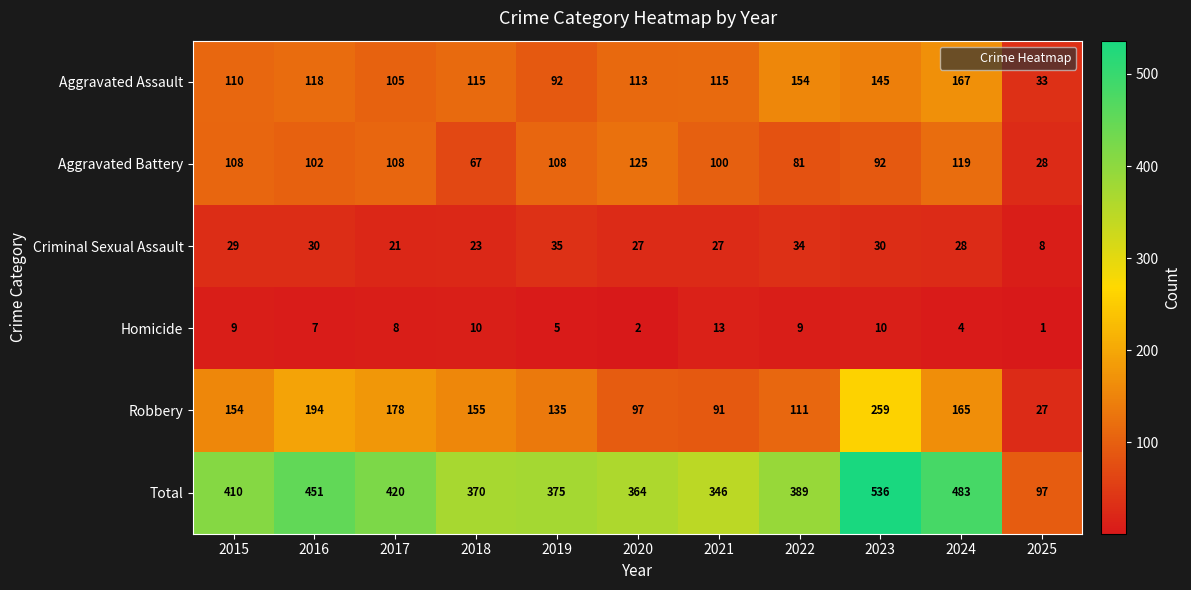

Count the number of data series in this chart.

6